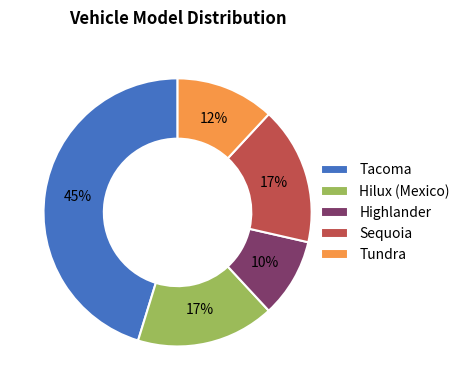

True or false: Highlander accounts for 10% of the total.

True